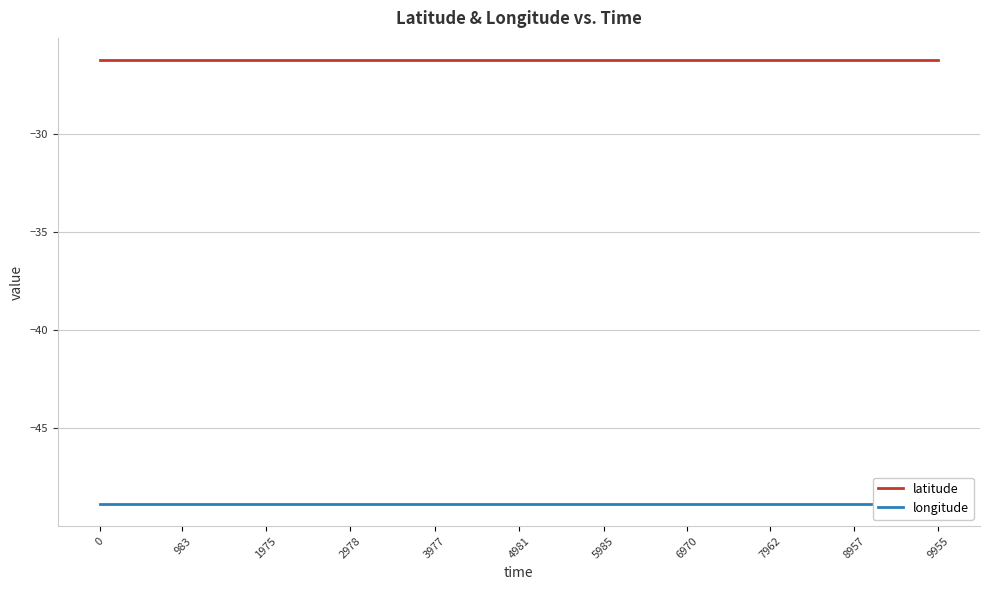

Which series changed the most between 2978 and 7962?

latitude